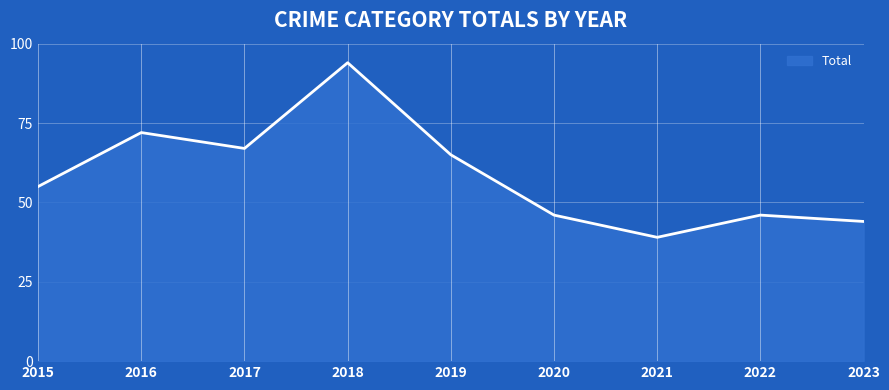

What is the difference between the values at 2022 and 2017?

21